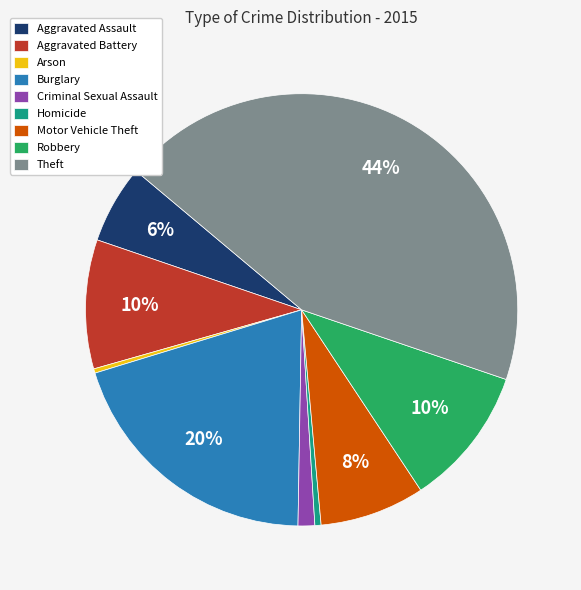

Is it true that Theft is 44% of the pie?

True